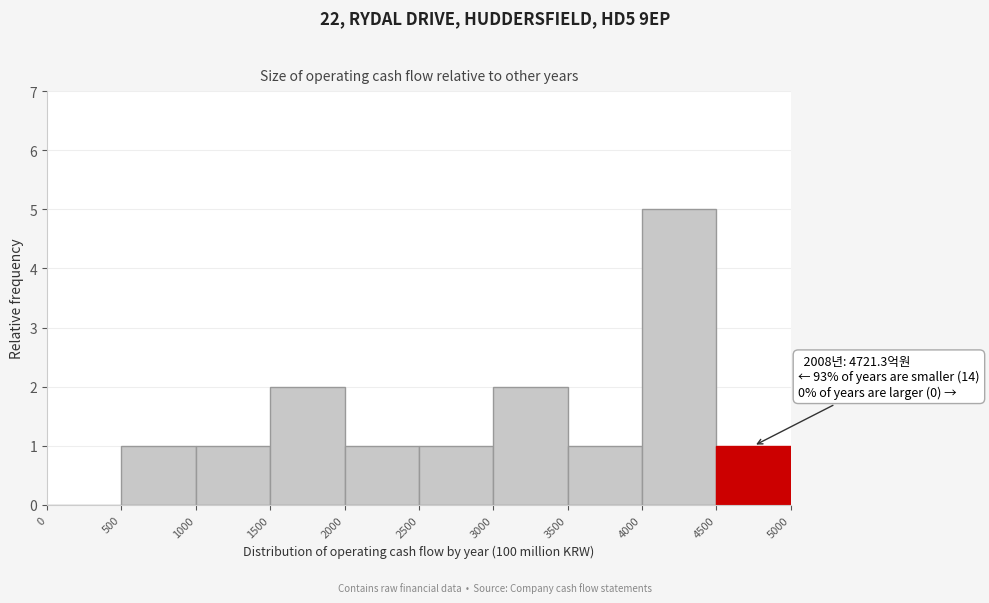

Which range on the x-axis has the tallest bar?

4000 to 4500